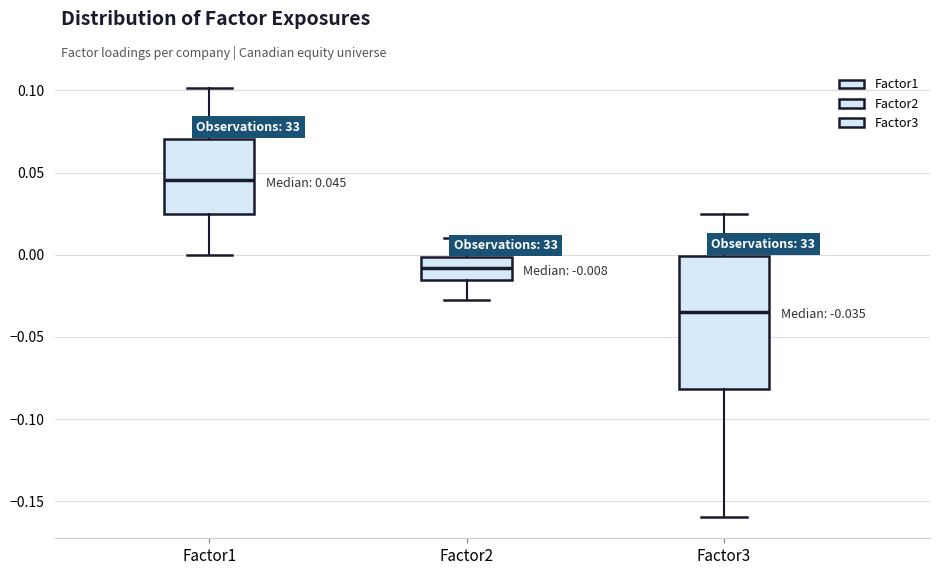

Which box has the lowest median line?

Factor3